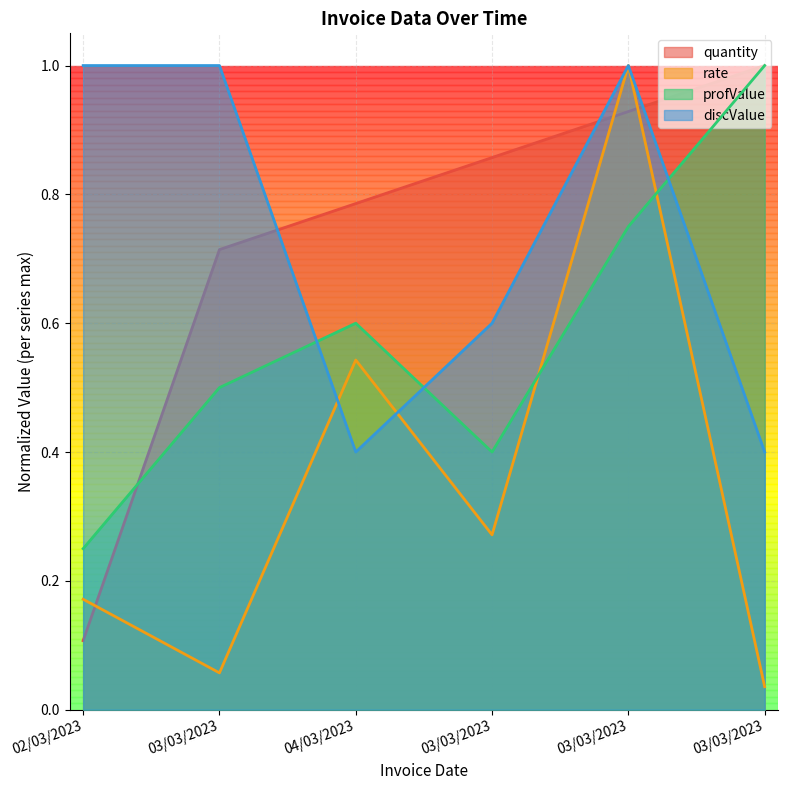

What is the difference between the maximum and minimum values in the profValue series?

0.8